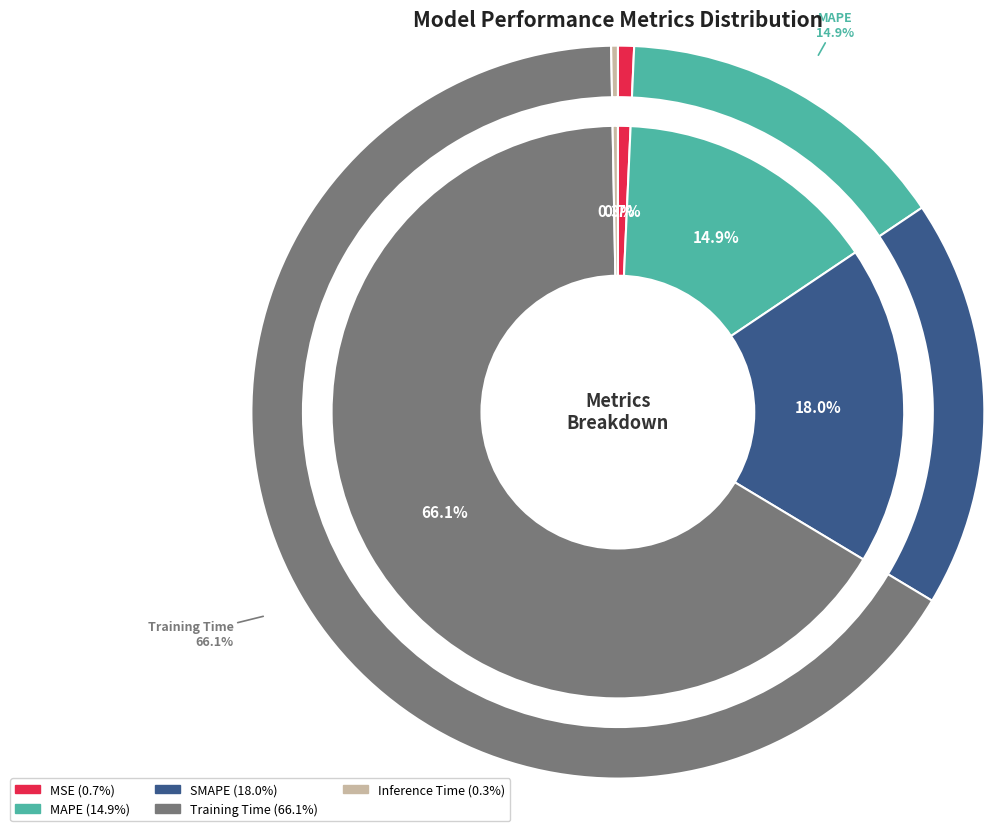

Which category has the biggest portion of the pie?

Training Time